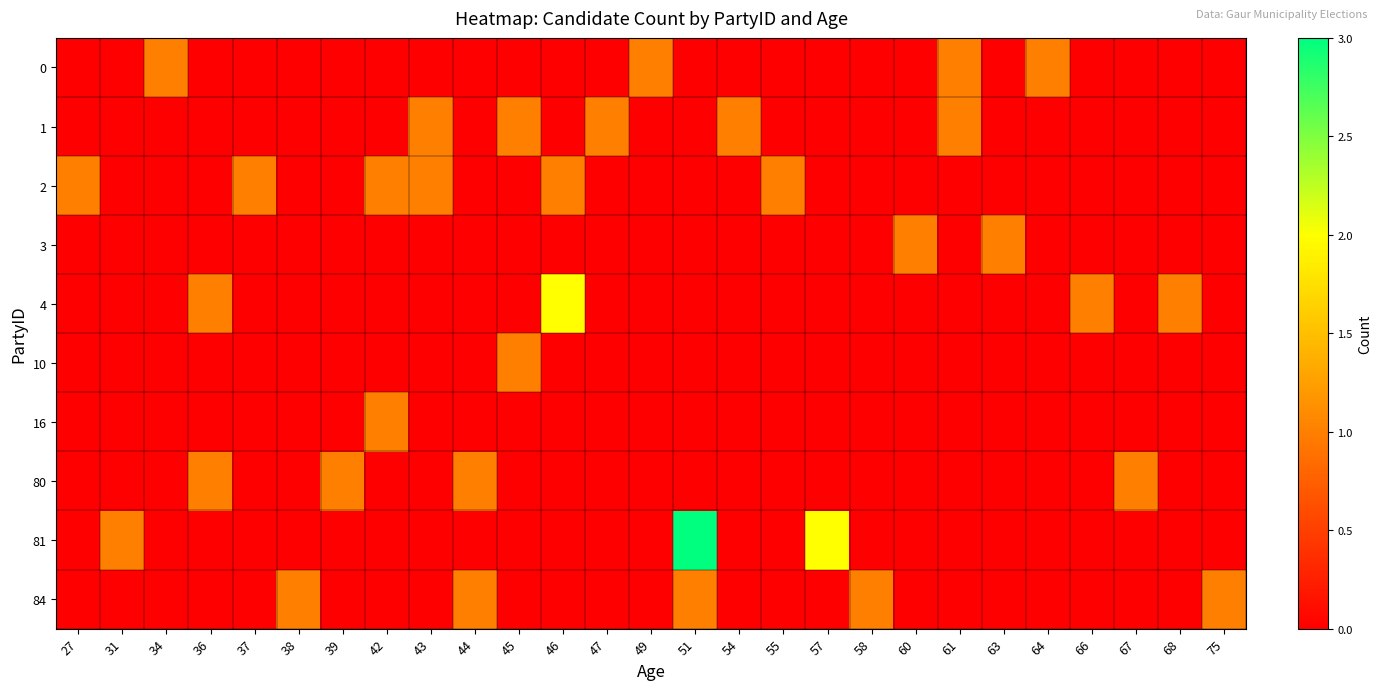

At which category is the sum across all series the highest?

51